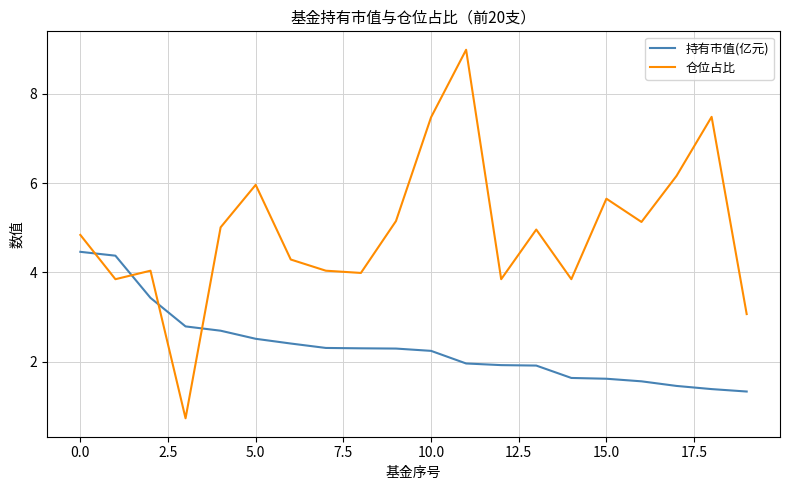

Which series has the widest spread of values?

仓位占比